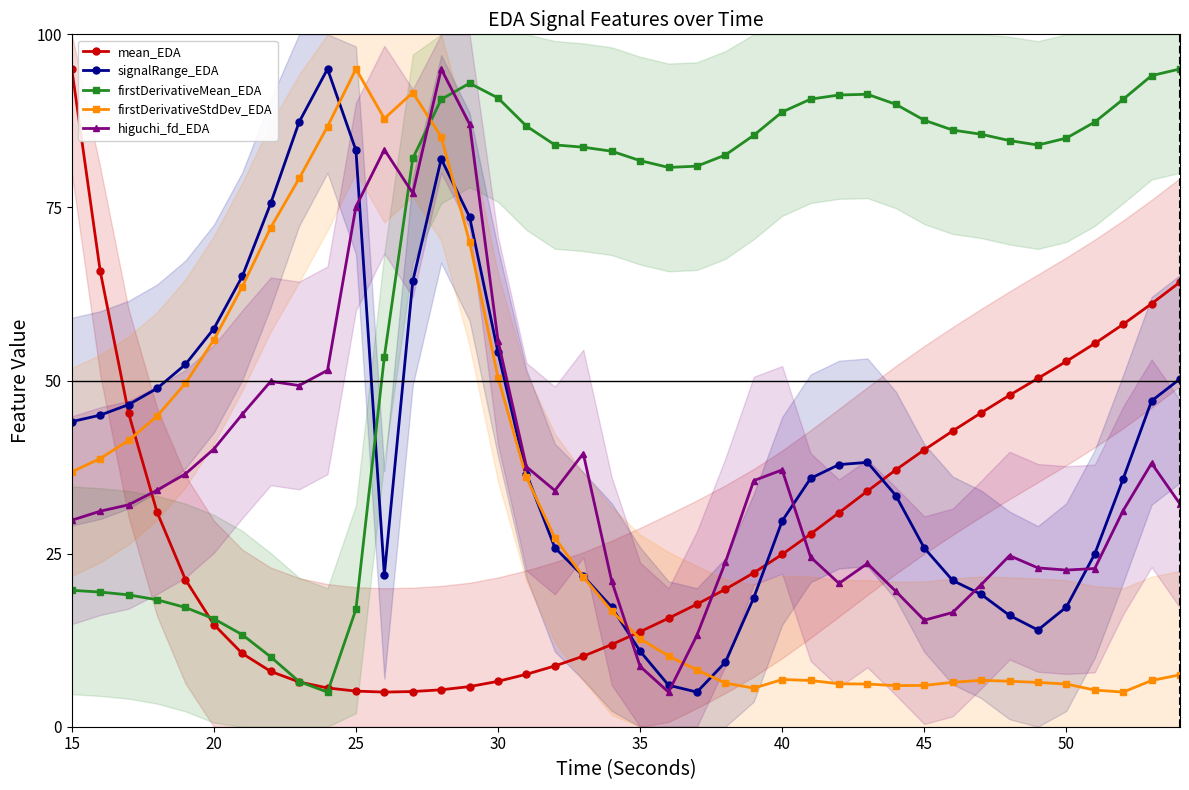

True or false: mean_EDA and higuchi_fd_EDA intersect in this chart.

True